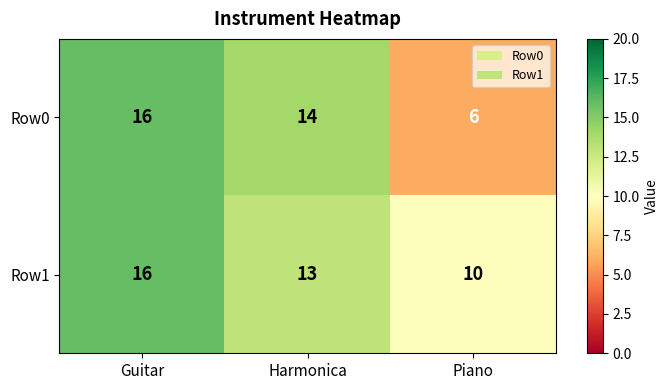

True or false: Row0 has a value of 14 at Harmonica.

True